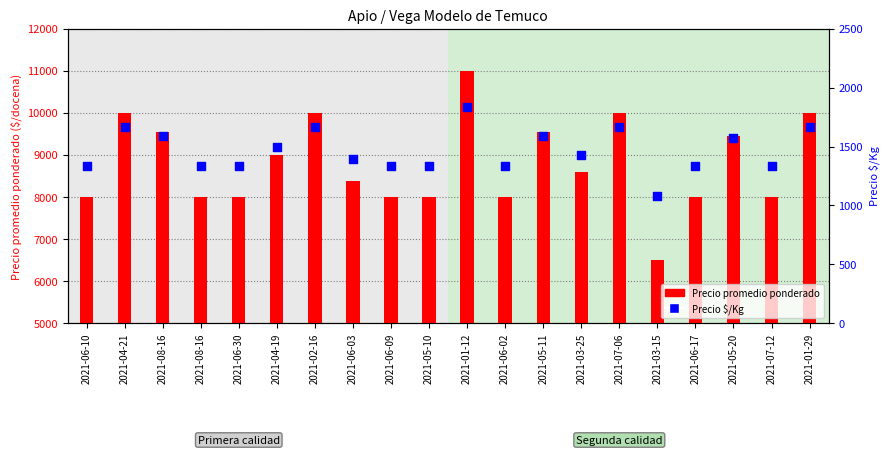

What are all the series names shown in the legend?

Precio promedio ponderado, Precio $/Kg